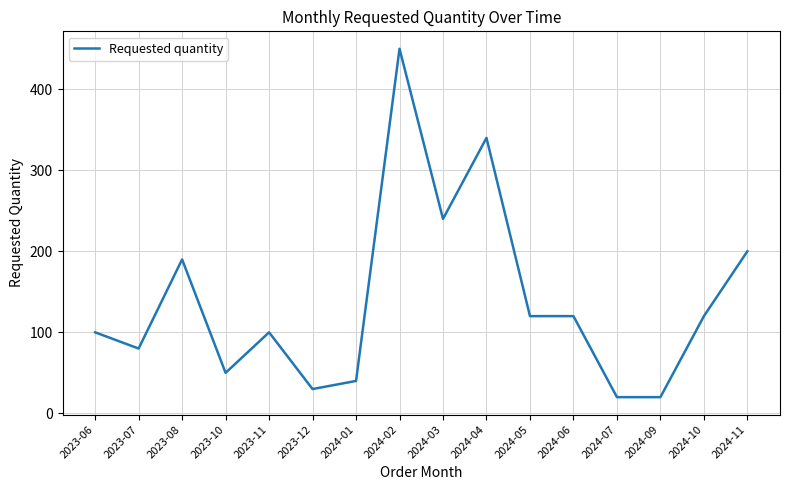

The chart shows a value of 240 at 2024-03. True or false?

True